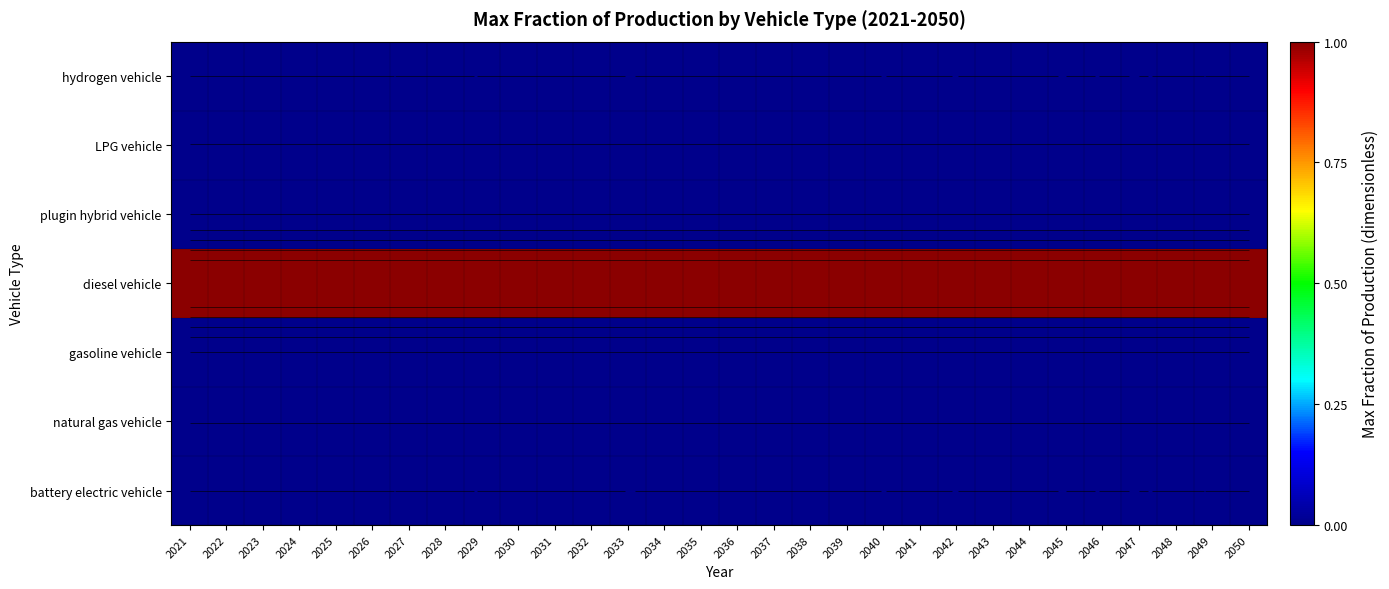

At which label does plugin hybrid vehicle reach its peak?

2021